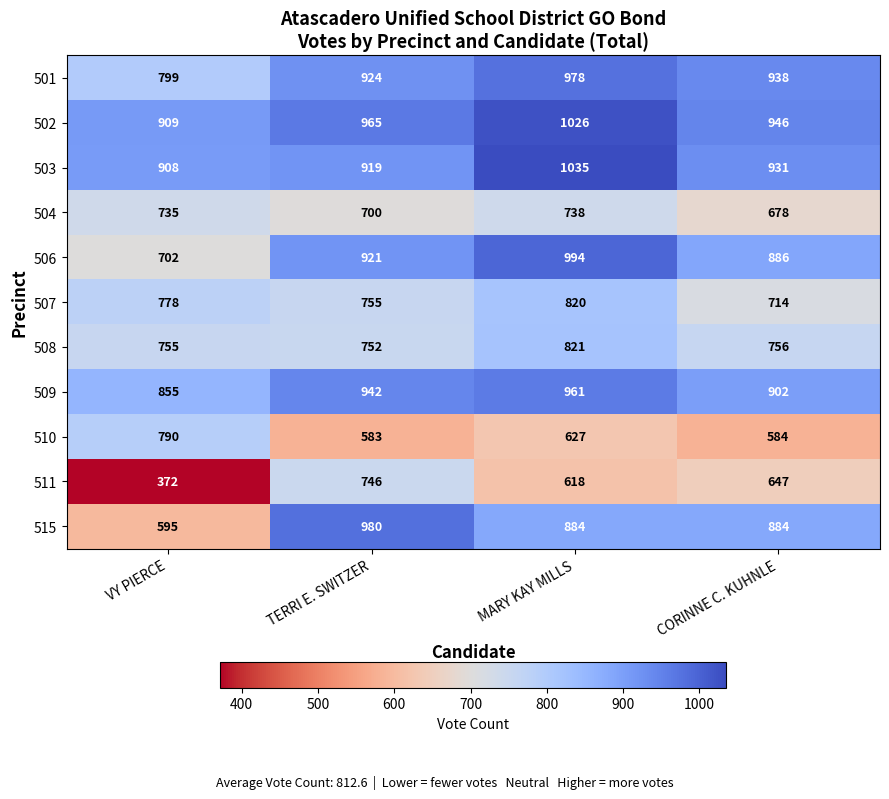

What is the sum of all 503 values?

3793